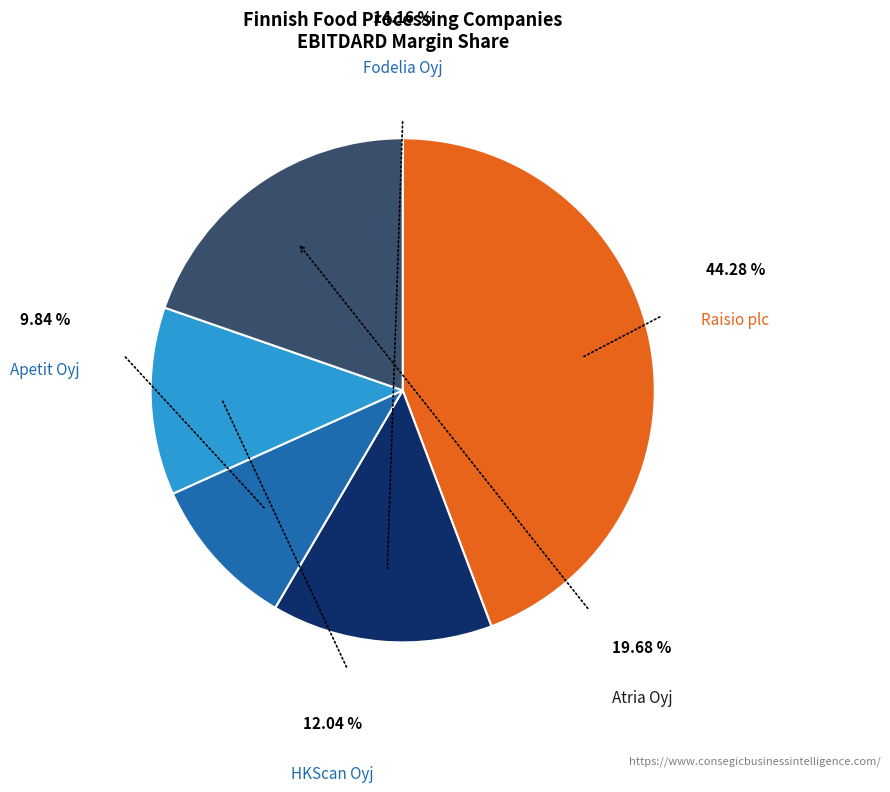

To the nearest percent, what percentage of the pie is Atria Oyj?

20%